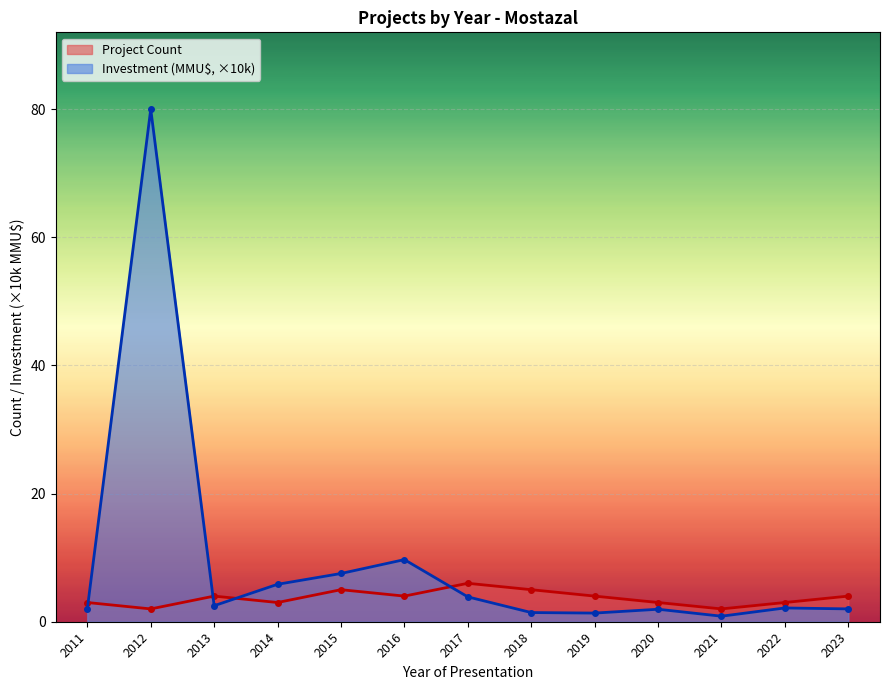

Which label corresponds to the smallest value in the chart?

2021